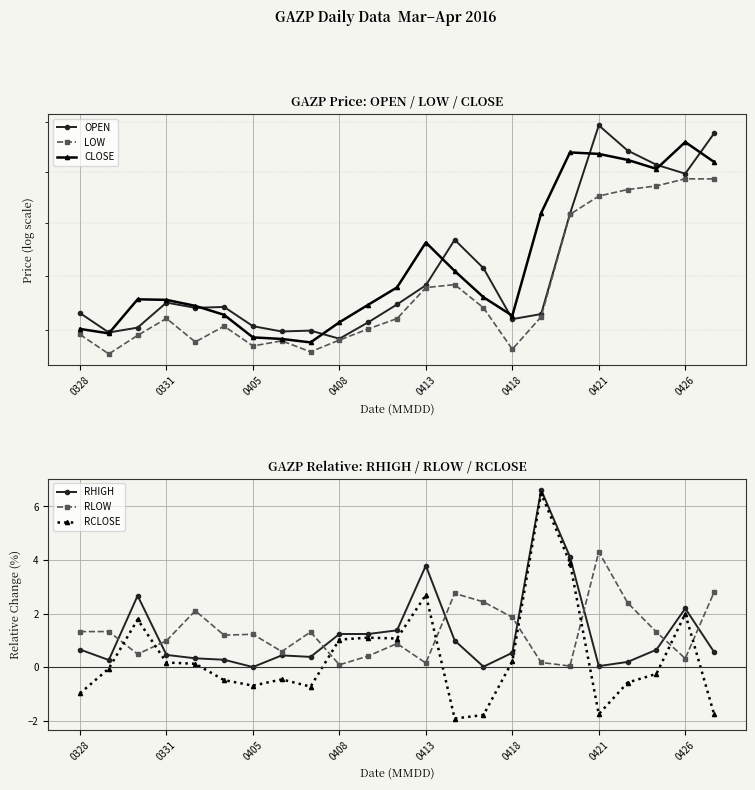

True or false: LOW has more than 2 interior local peaks.

True